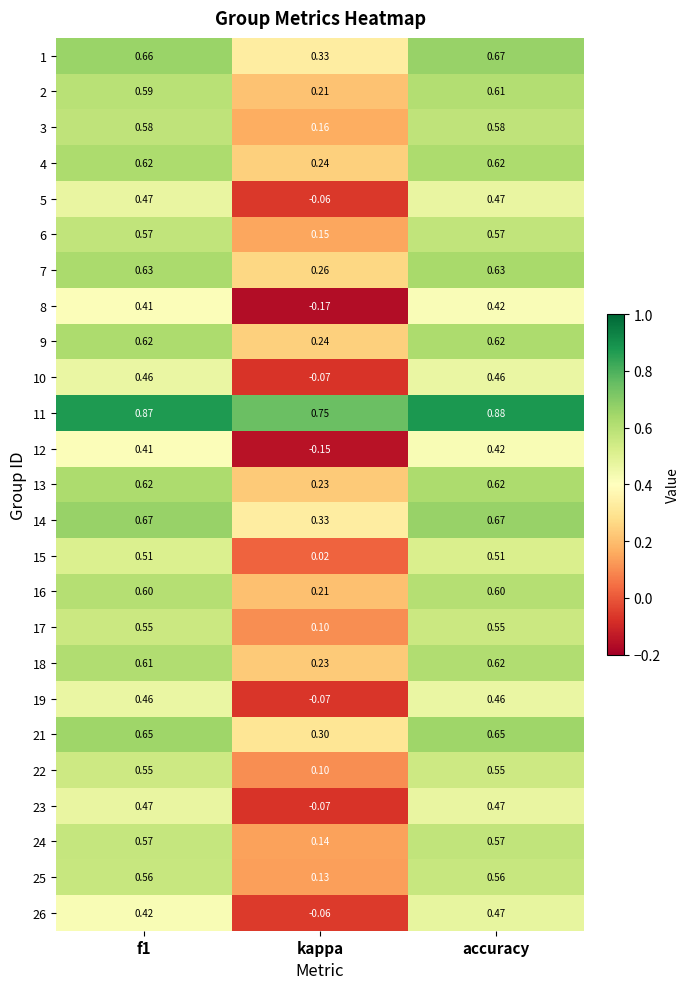

At which label does 8 reach its minimum?

kappa